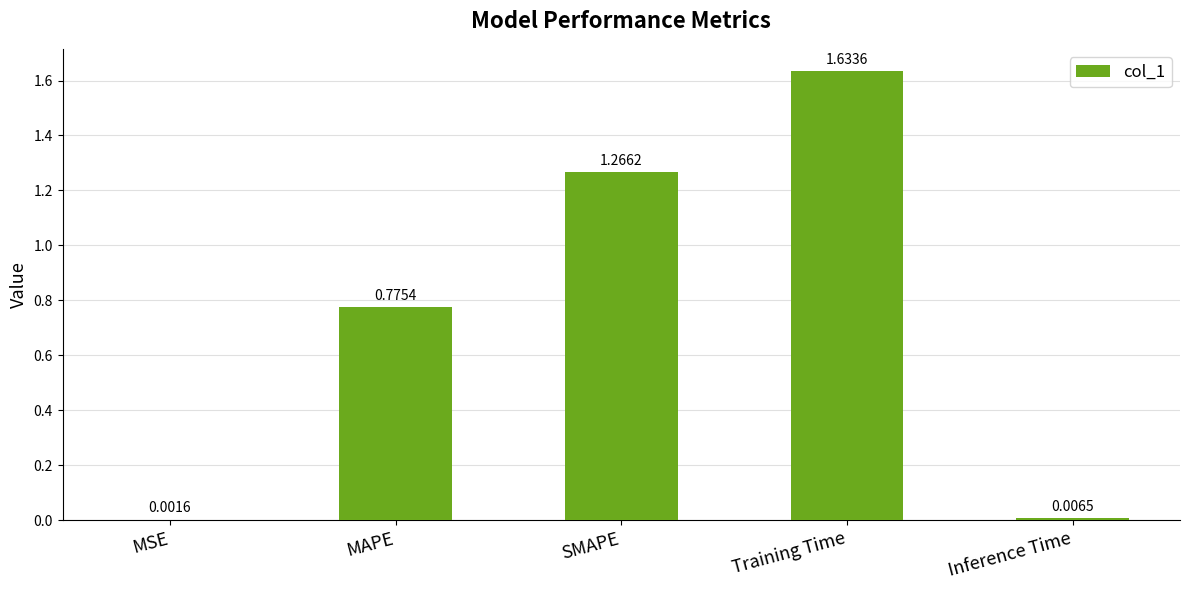

What is the change in value from MAPE to Training Time?

+0.9